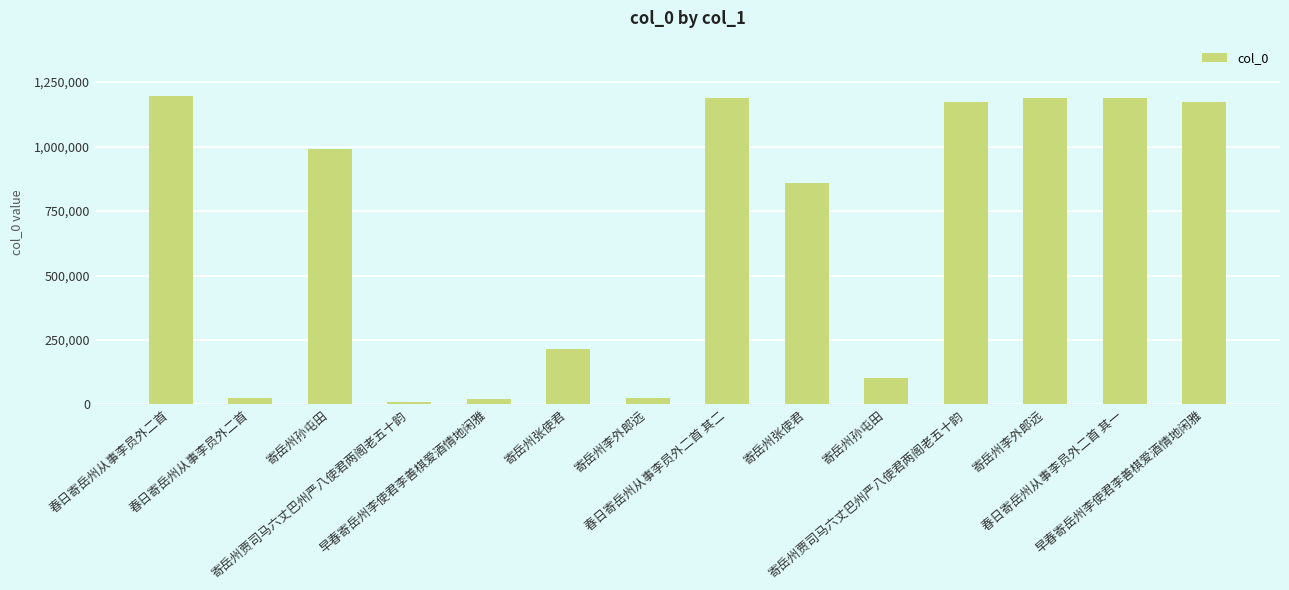

List the labels in order of value, smallest first.

寄岳州贾司马六丈巴州严八使君两阁老五十韵, 早春寄岳州李使君李善棋爱酒情地闲雅, 春日寄岳州从事李员外二首, 寄岳州李外郎远, 寄岳州孙屯田, 寄岳州张使君, 寄岳州张使君, 寄岳州孙屯田, 寄岳州贾司马六丈巴州严八使君两阁老五十韵, 早春寄岳州李使君李善棋爱酒情地闲雅, 春日寄岳州从事李员外二首 其一, 春日寄岳州从事李员外二首 其二, 寄岳州李外郎远, 春日寄岳州从事李员外二首